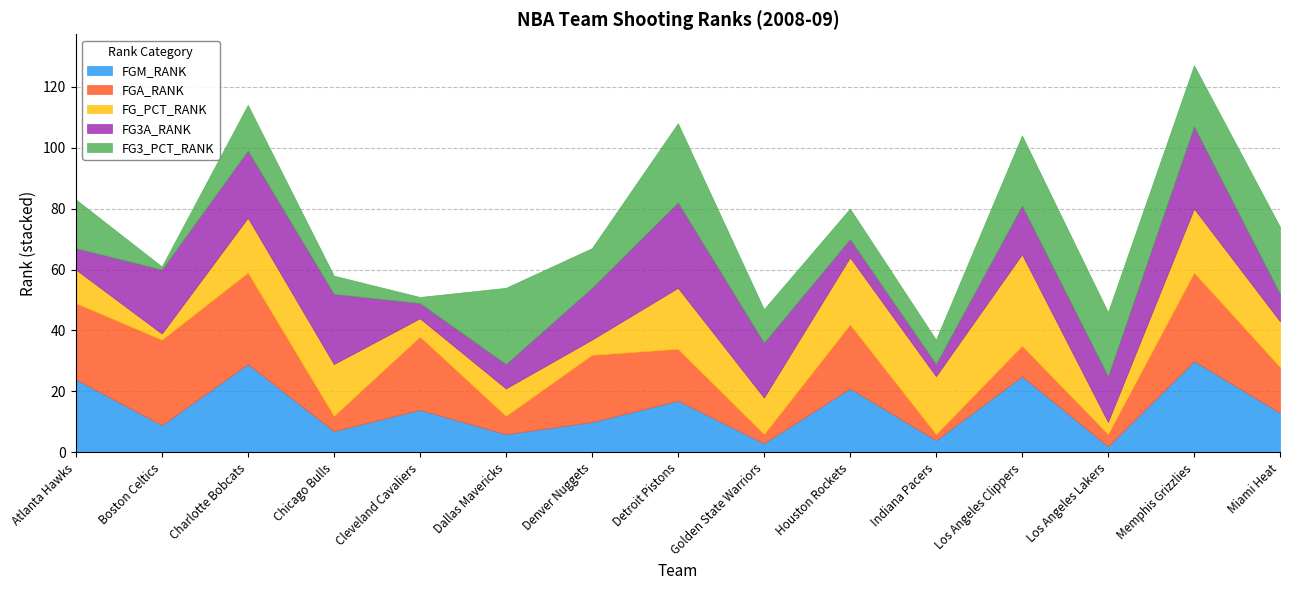

How many interior local valleys does the FG3A_RANK series have?

3